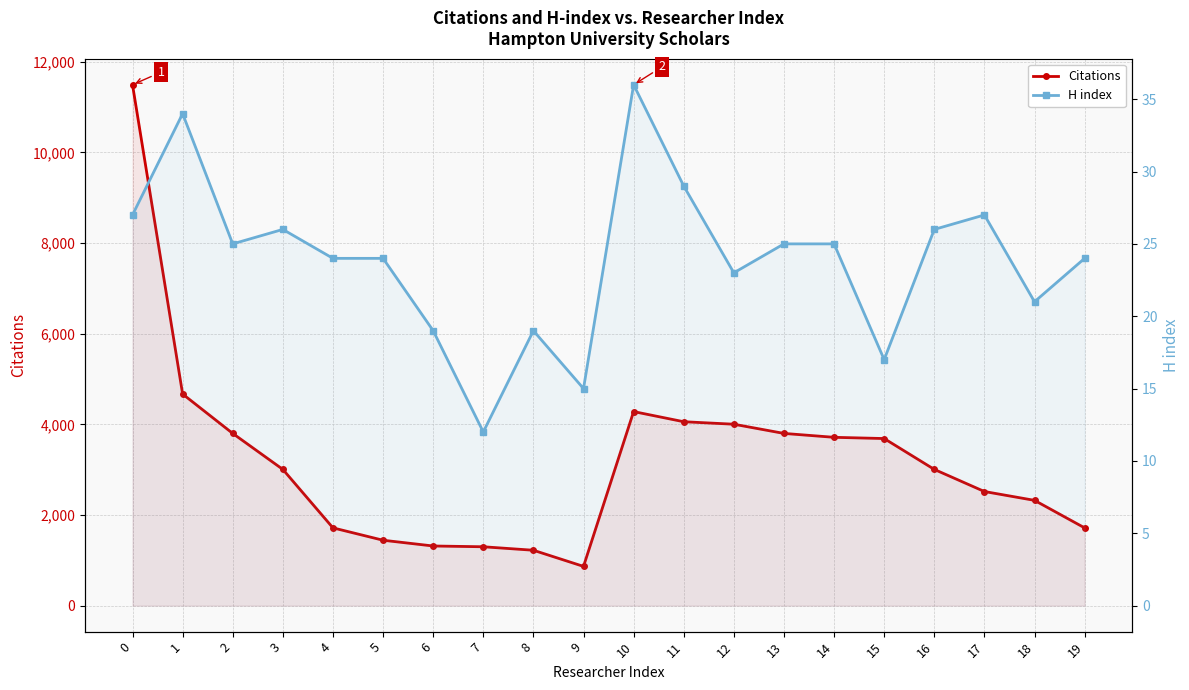

What is the value of the H index point at the 7th from the left?

19